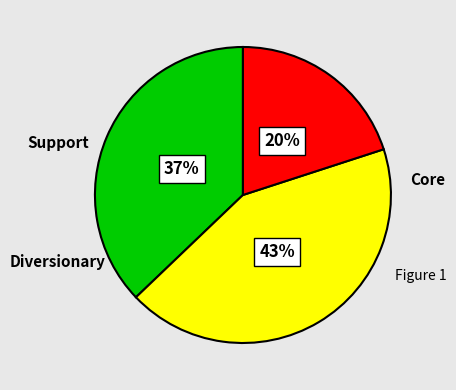

To the nearest percent, what is the difference between the largest and smallest slice percentages?

23%